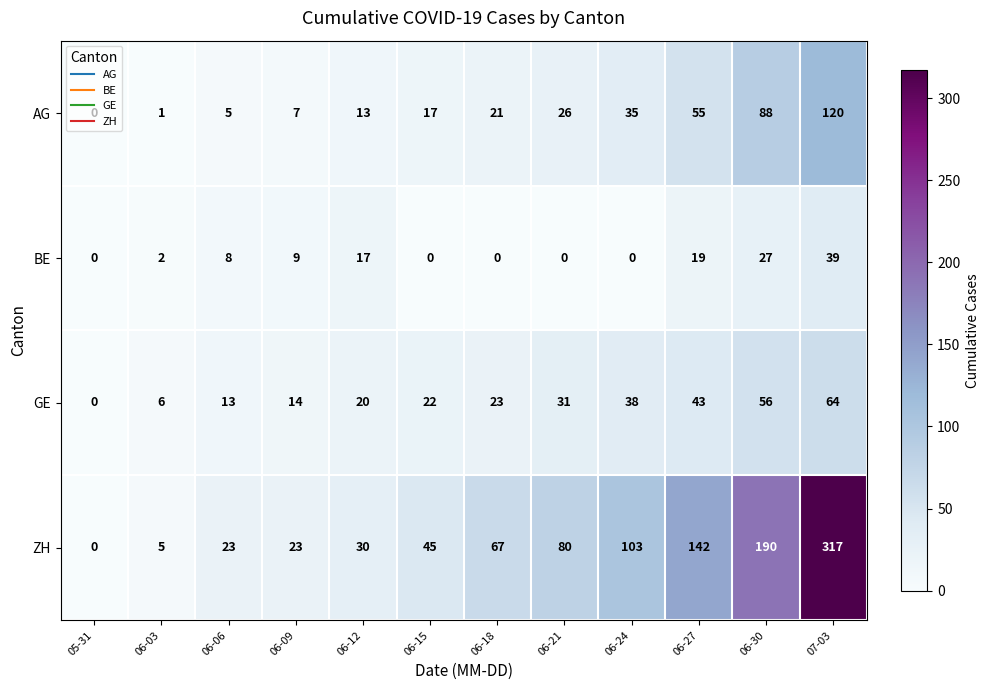

The value of BE at 06-15 is 0. True or false?

True